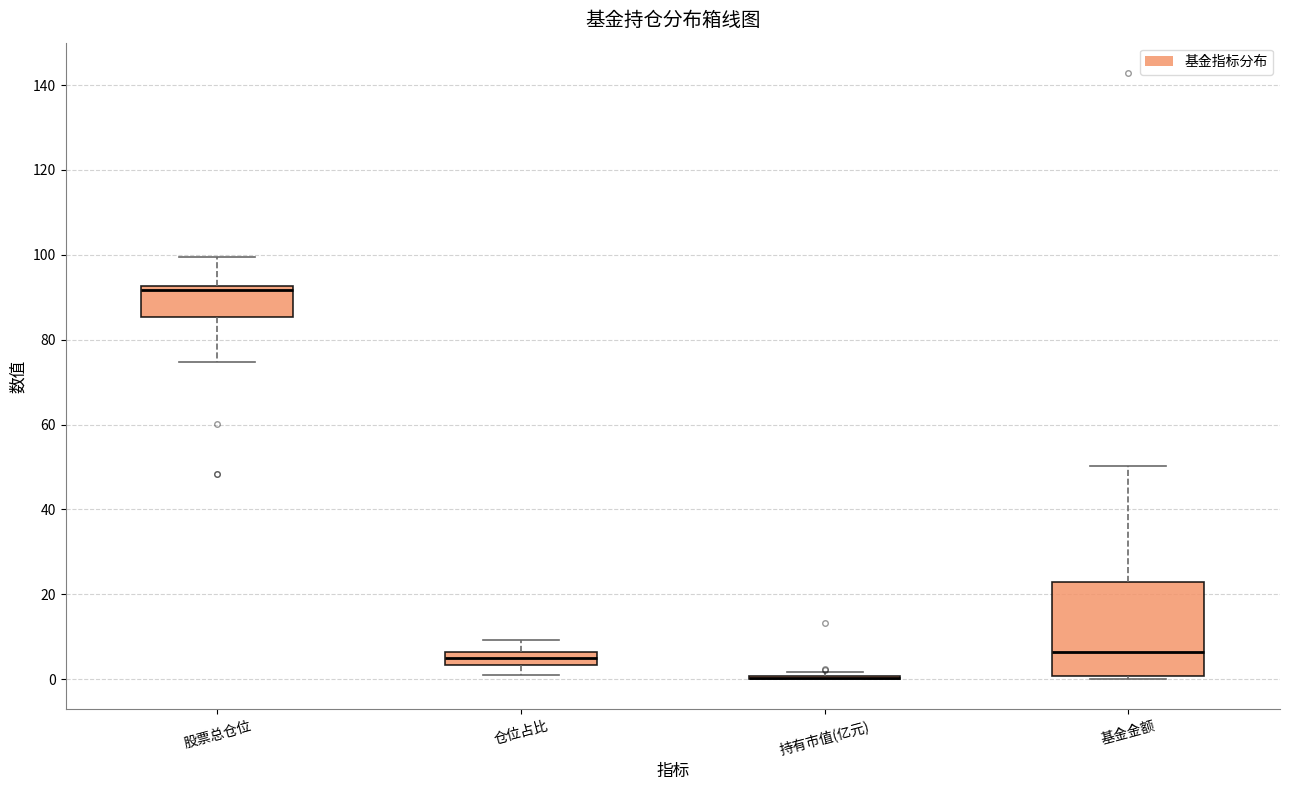

Comparing the boxes themselves (not the whiskers), which one is the tallest?

基金金额